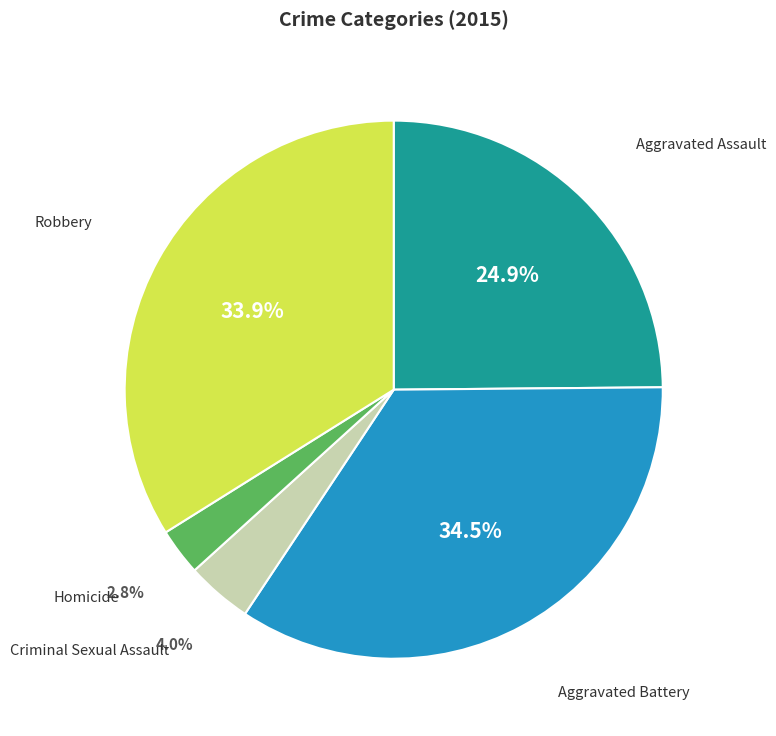

Approximately how many times larger is the value at Robbery compared to Aggravated Battery?

1.0